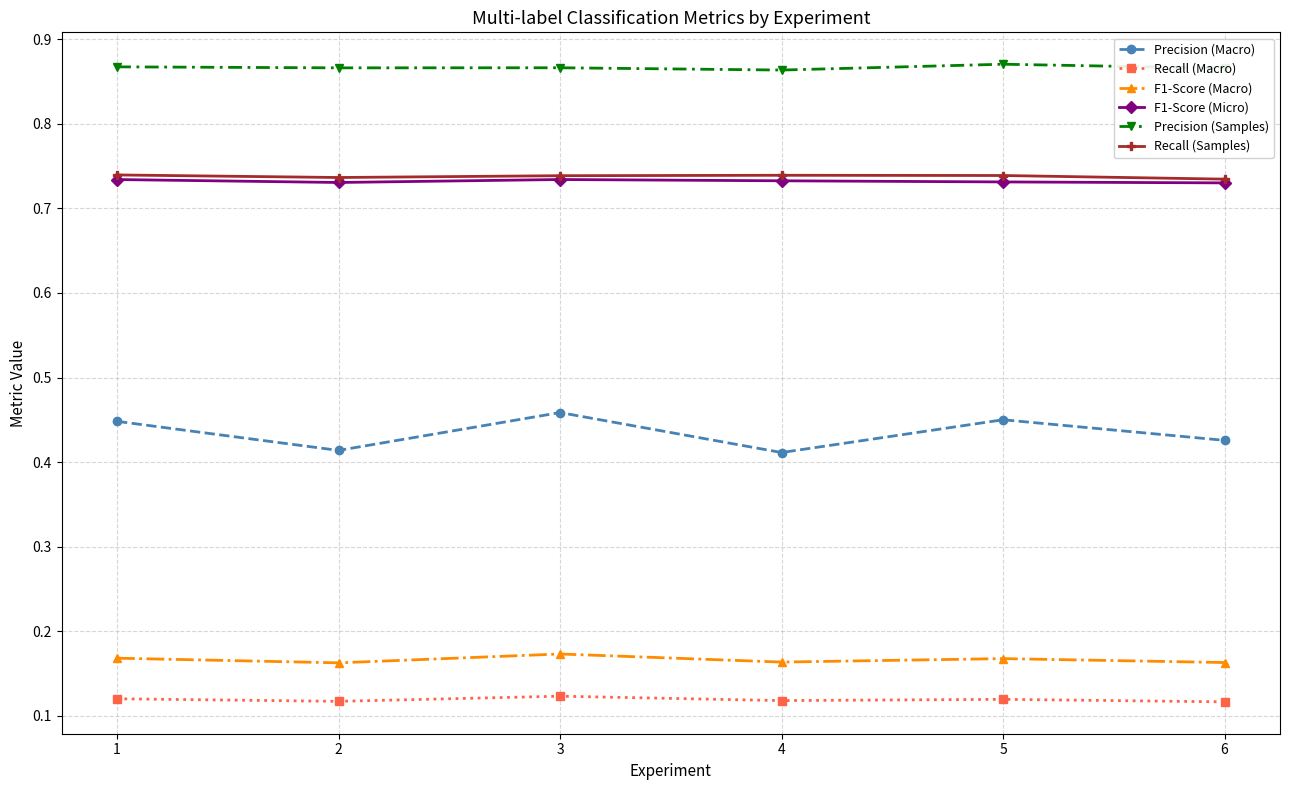

The Precision (Samples) series shows 0.4 at 1. True or false?

False